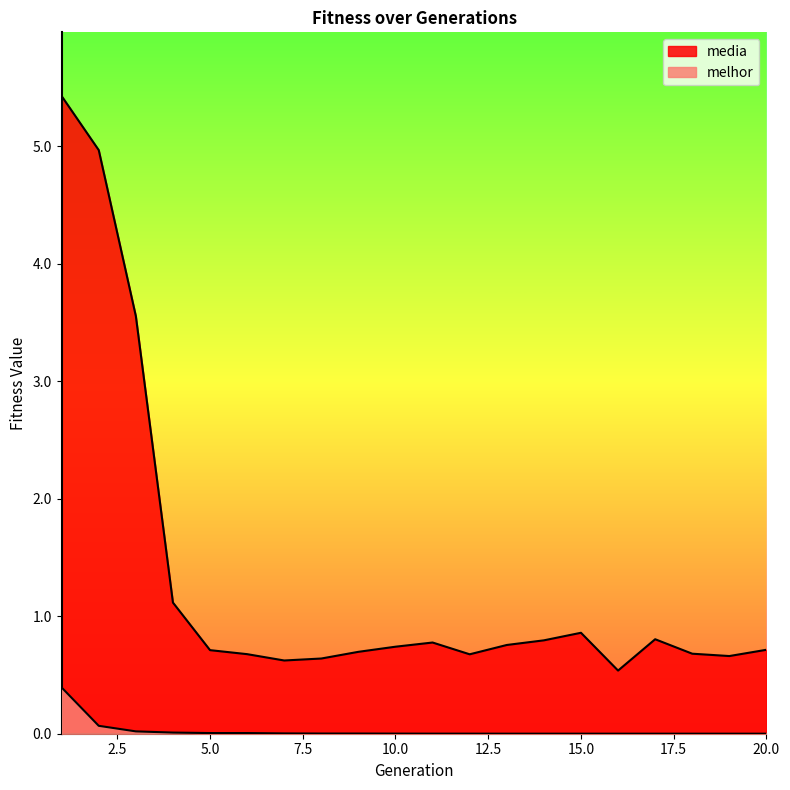

What are all the series names shown in the legend?

media, melhor